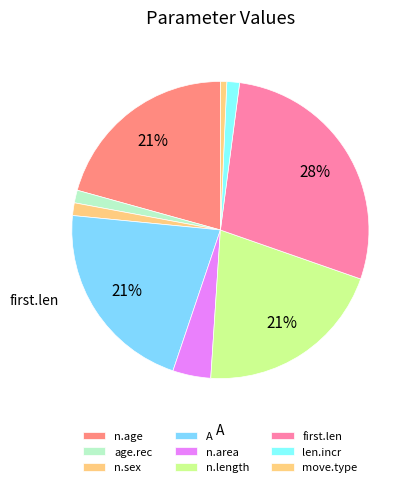

To the nearest percent, what is the difference between the move.type and n.sex slice percentages?

1%